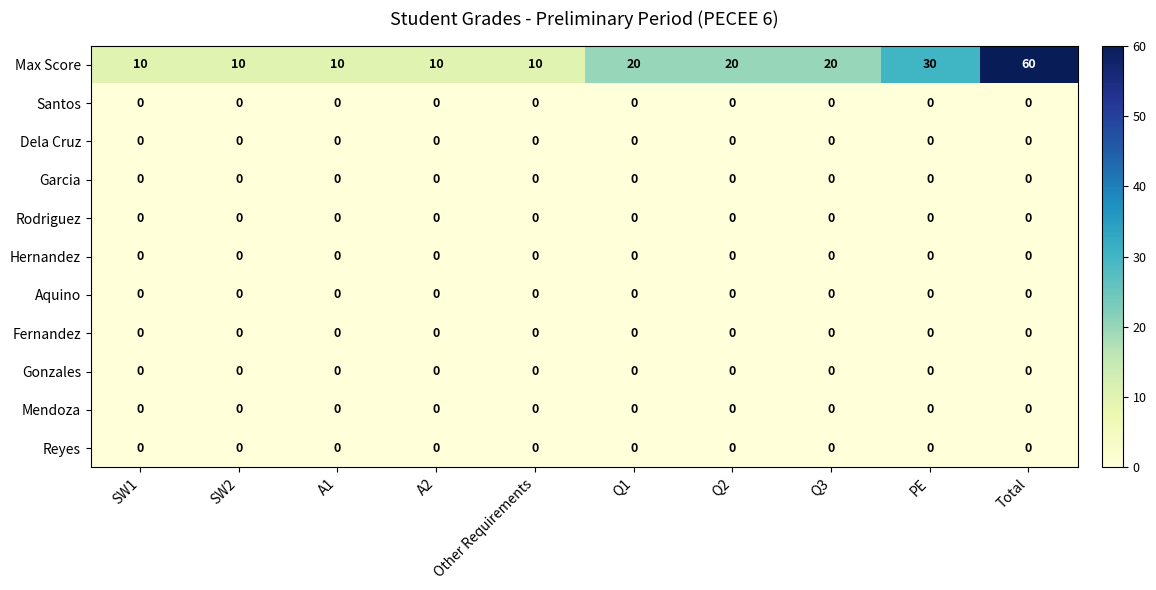

True or false: Max Score has a value of 10 at SW2.

True